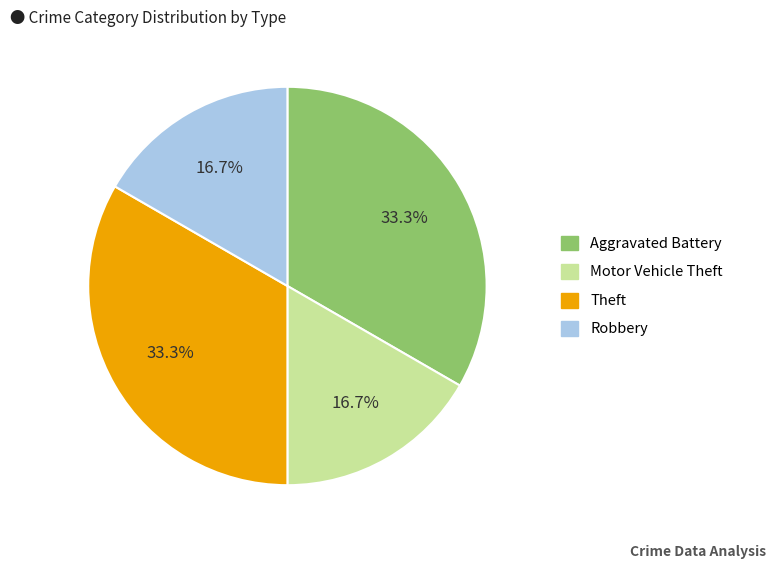

What is the total percentage of Motor Vehicle Theft and Theft?

50.0%